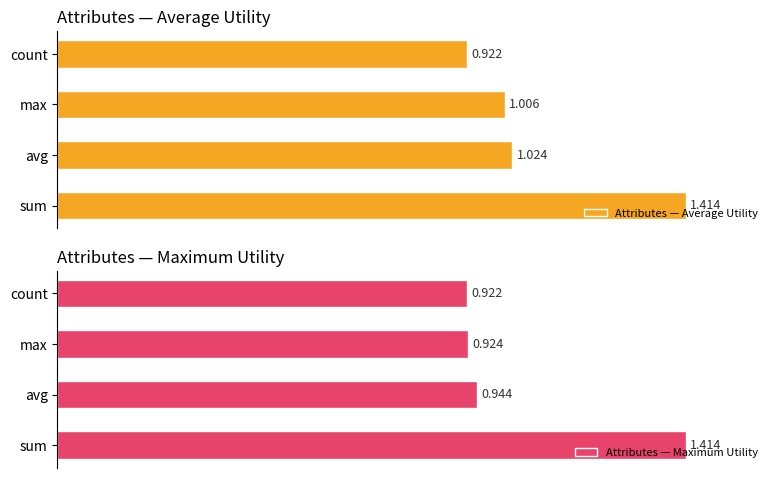

Count the number of categories in the chart.

4